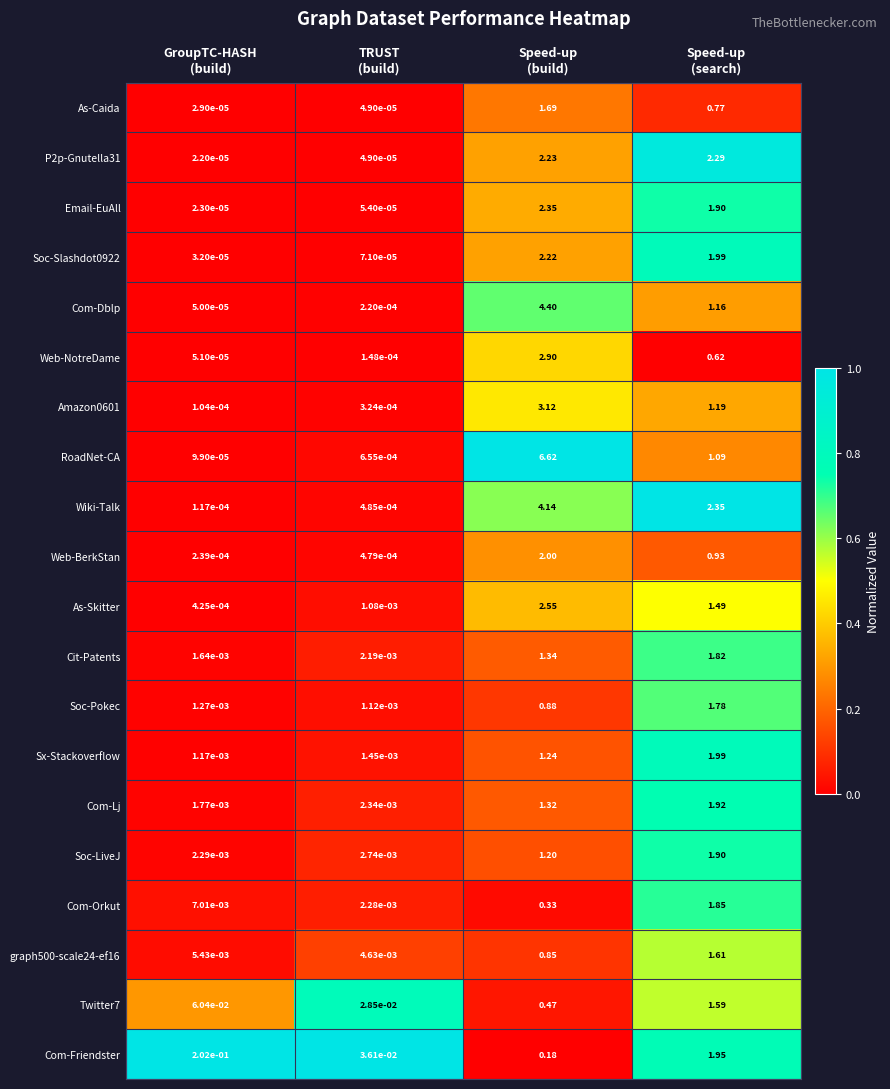

Which series has the largest range (max minus min)?

RoadNet-CA